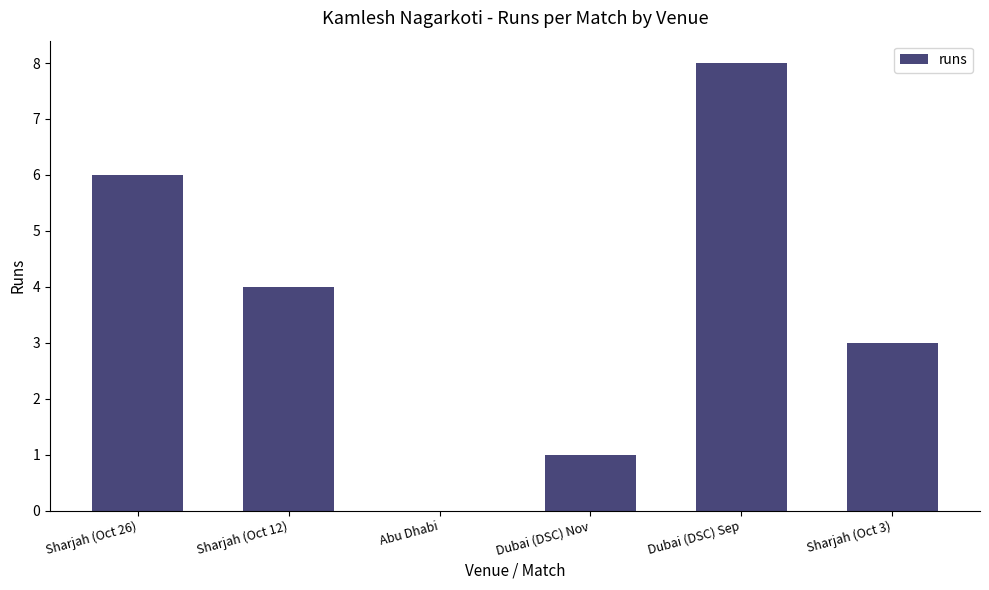

Approximately how many times larger is the value at Dubai (DSC) Sep compared to Sharjah (Oct 3)?

2.7